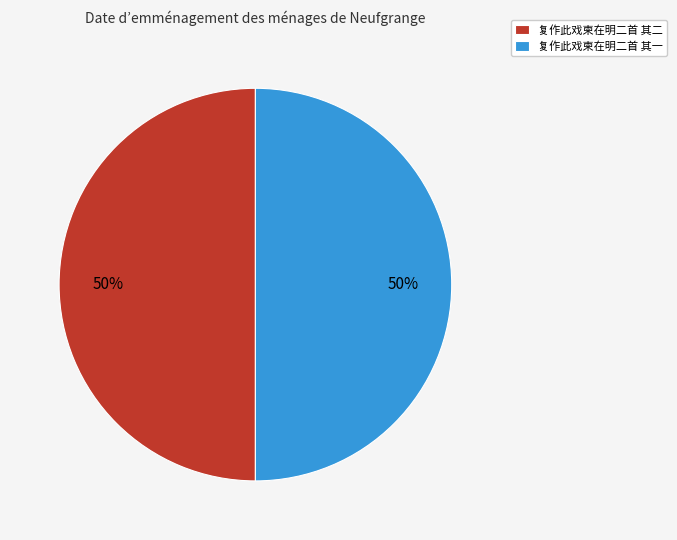

The 复作此戏柬在明二首 其二 slice represents 57% of the pie. True or false?

False